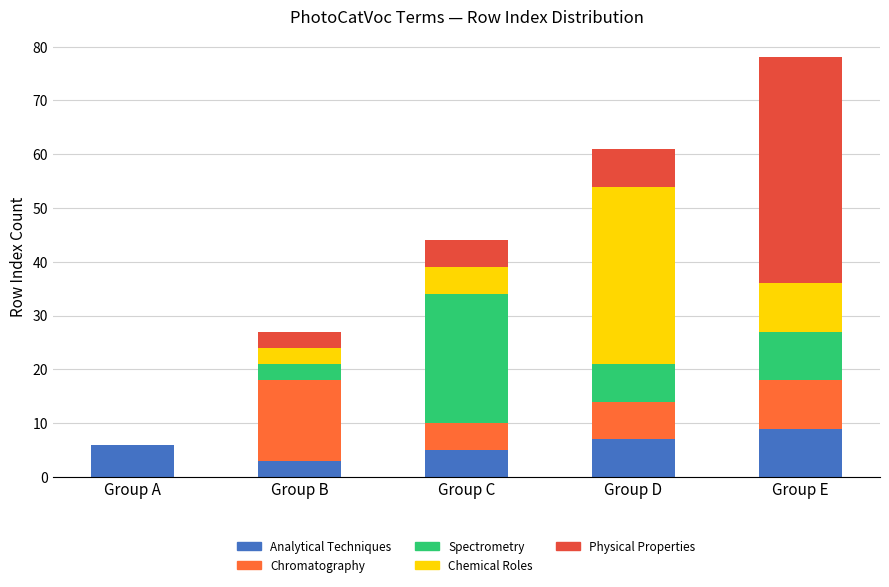

Rank the series by their average value, from highest to lowest.

Physical Properties, Chemical Roles, Spectrometry, Chromatography, Analytical Techniques